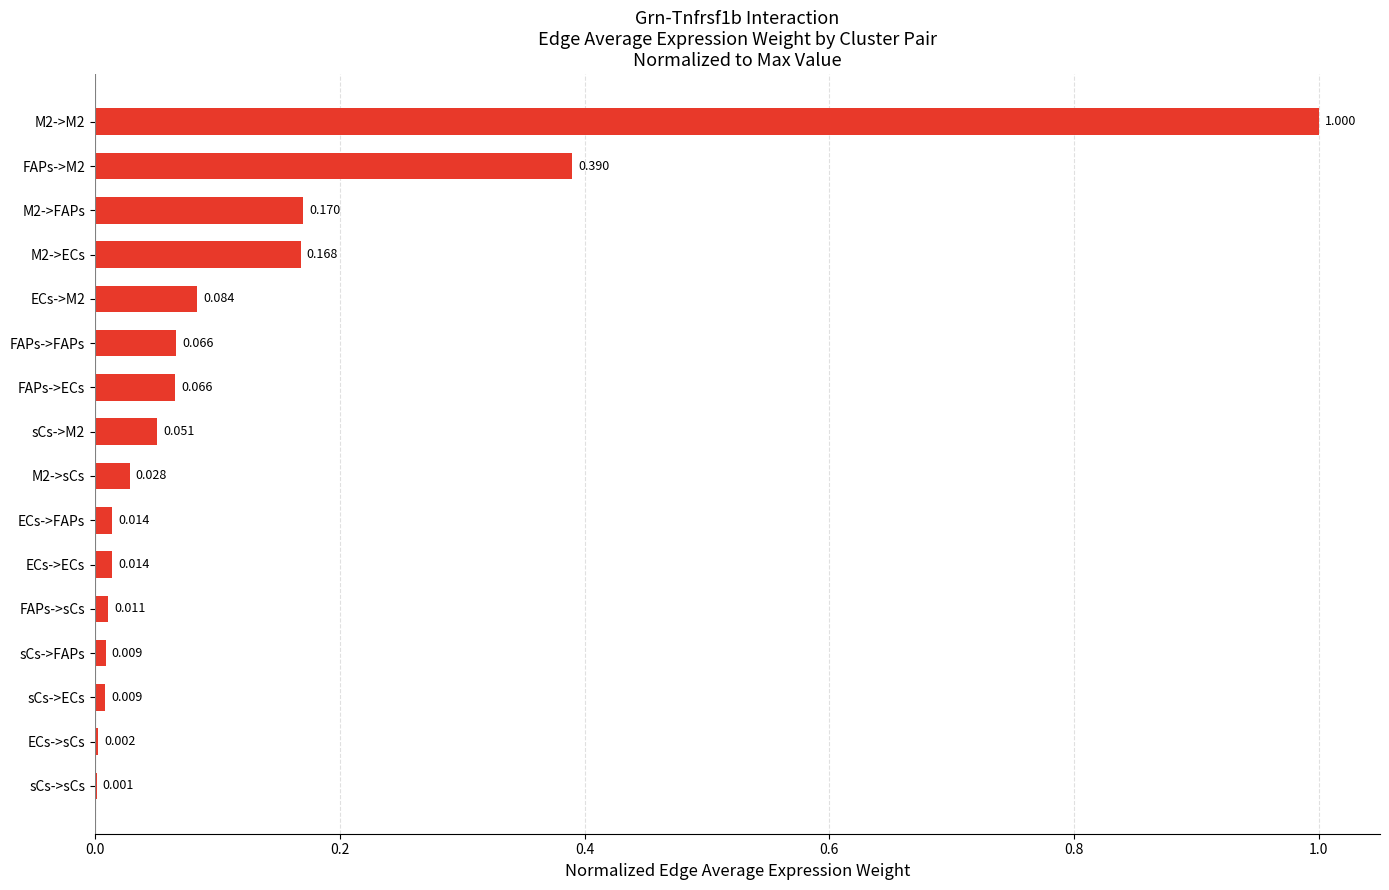

Which has a higher value, sCs->ECs or sCs->sCs?

sCs->ECs